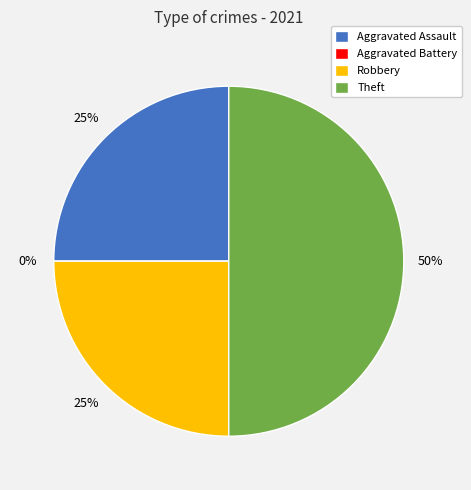

What is the smallest slice in the pie chart?

Aggravated Battery